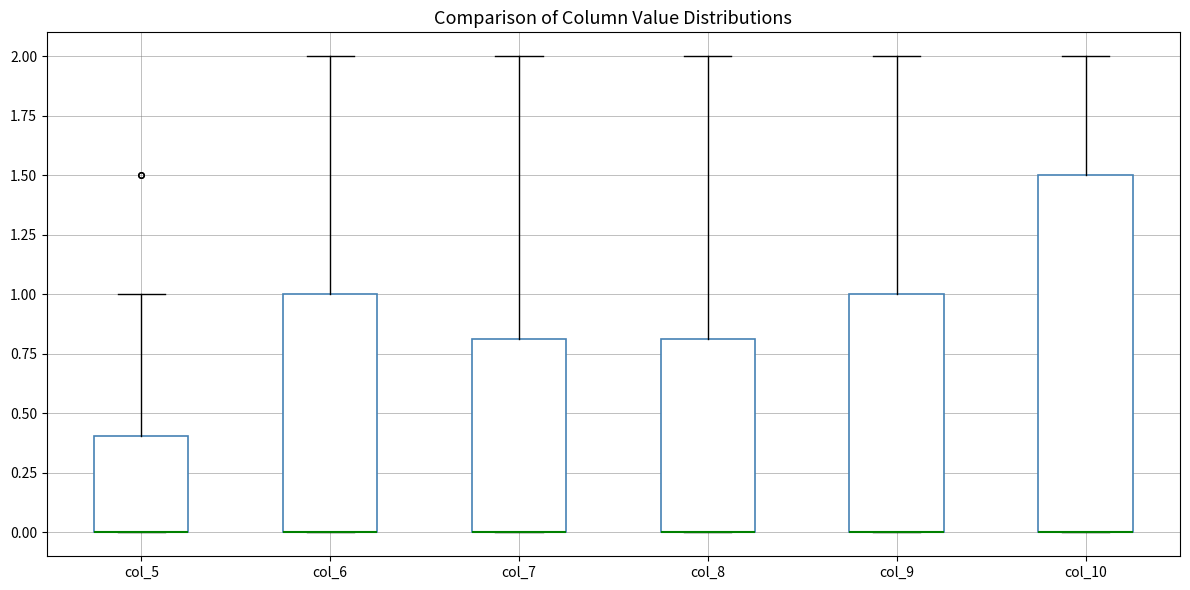

Where is the lower edge of the box for col_5 on the y-axis? The values are not printed on the chart, so give them approximately, as read against the axis.

0.0